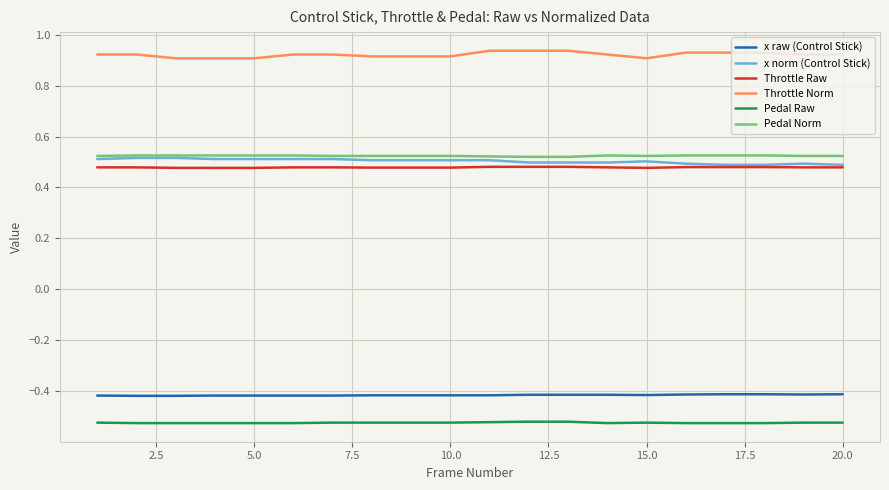

Which series has the largest total across all categories?

Throttle Norm